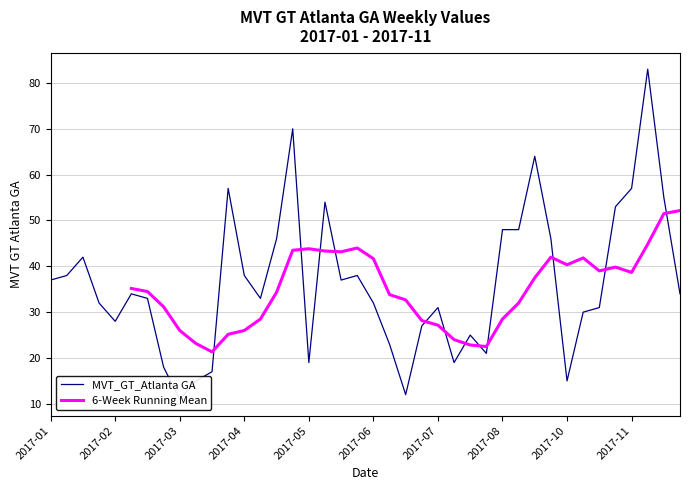

What is the highest value of the 6-Week Running Mean series?

52.2